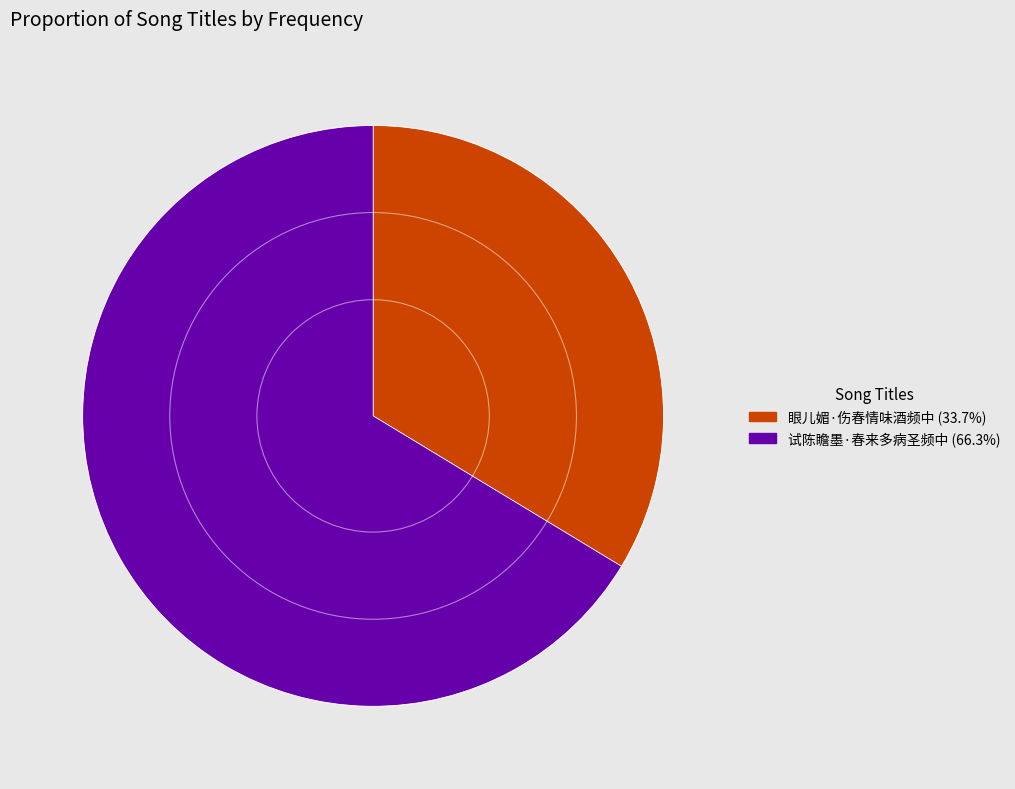

Is the sum of 试陈瞻墨·春来多病圣频中 (66.3%) and 眼儿媚·伤春情味酒频中 (33.7%) greater than half?

Yes